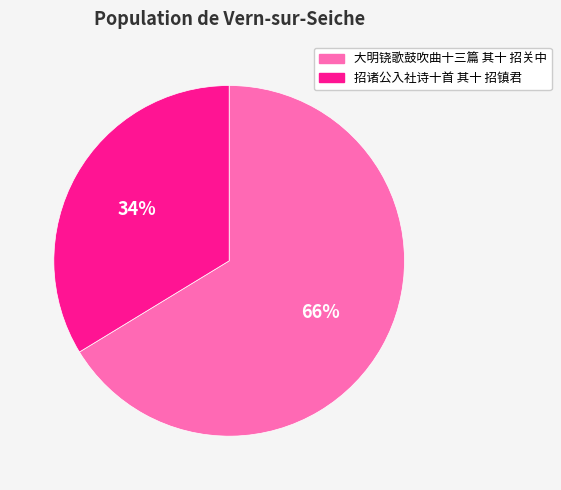

To the nearest percent, what is the average slice percentage?

50%